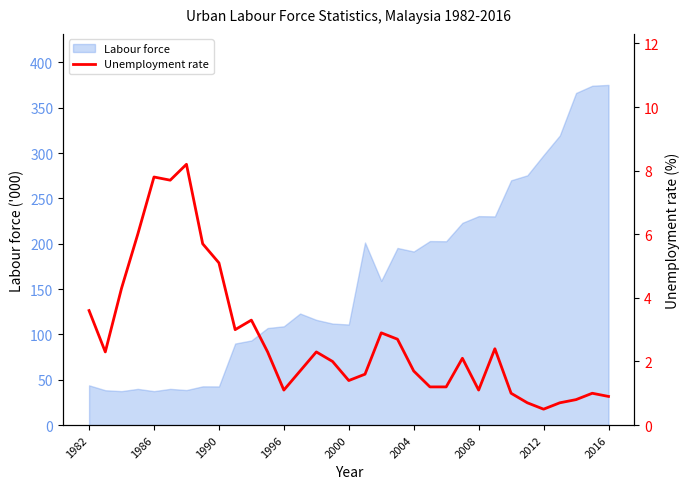

How many interior local peaks (higher than both neighbors) does the data have?

8